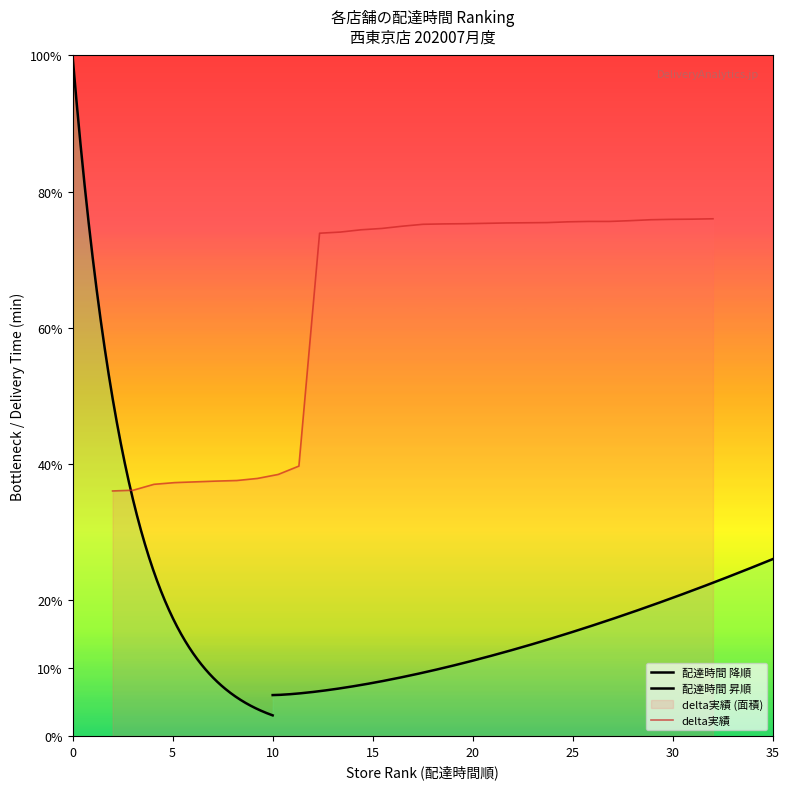

What is the difference between the maximum and second lowest values?

19.9